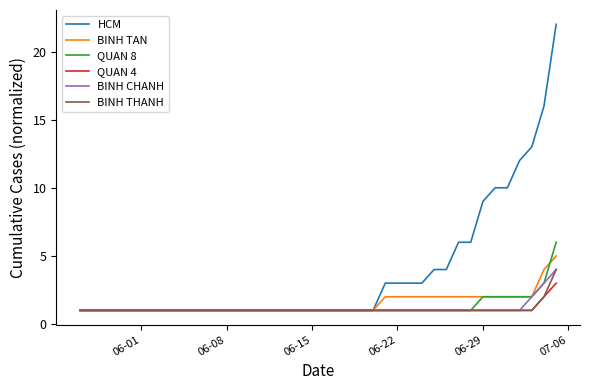

Count the BINH TAN values in the range 1 to 2.

38